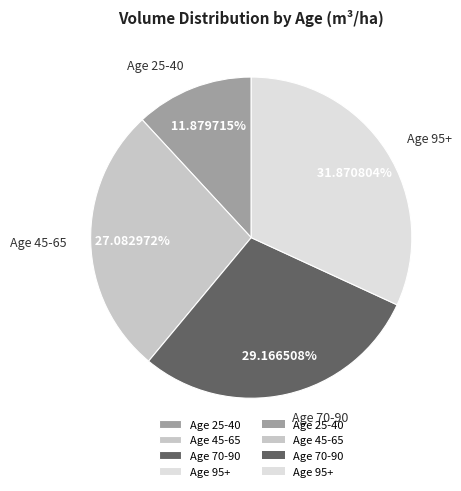

Between Age 95+ and Age 25-40, which is larger?

Age 95+